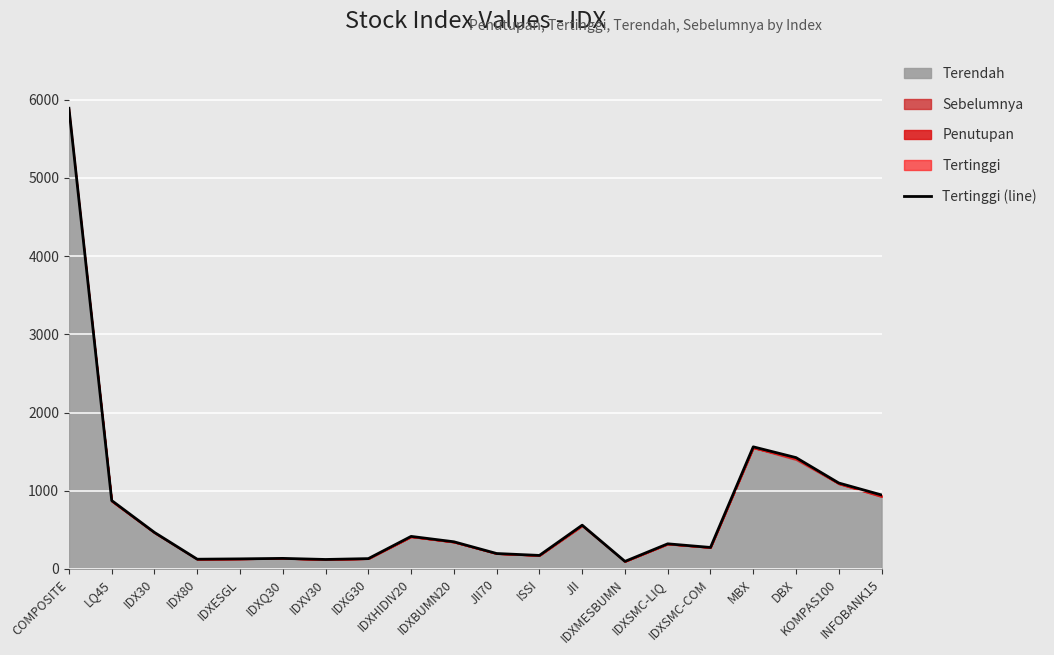

Between IDXESGL and IDXV30, which is larger?

IDXESGL